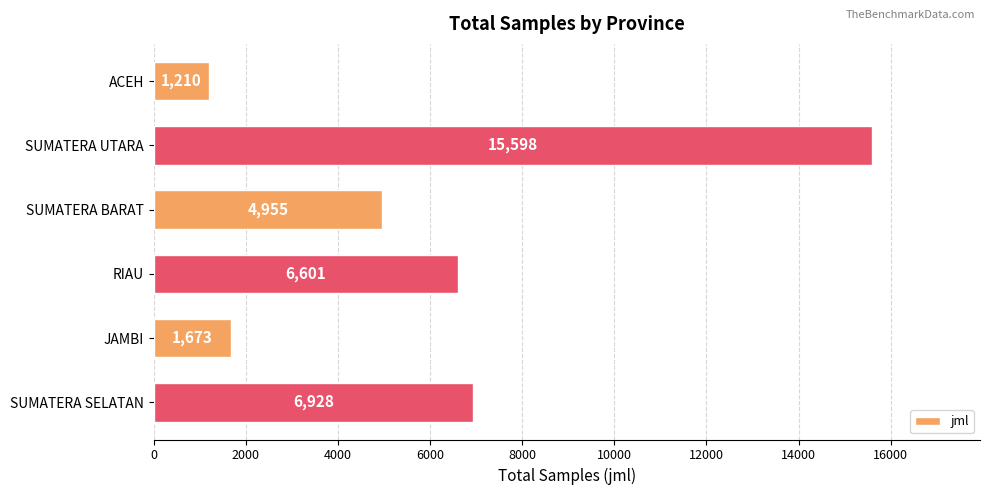

What position from the bottom is ACEH?

6